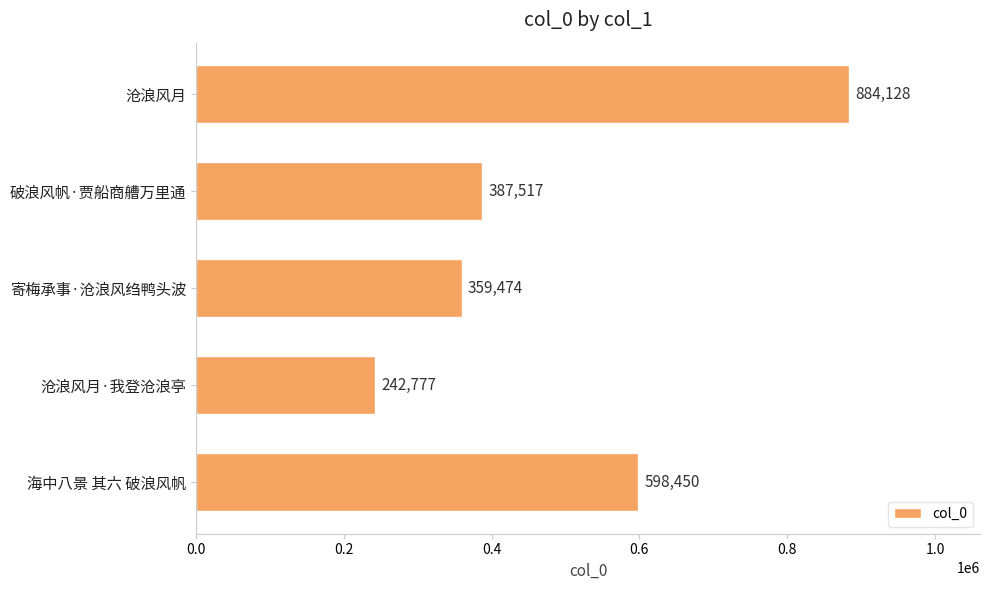

The value at 海中八景 其六 破浪风帆 is 1067537. True or false?

False